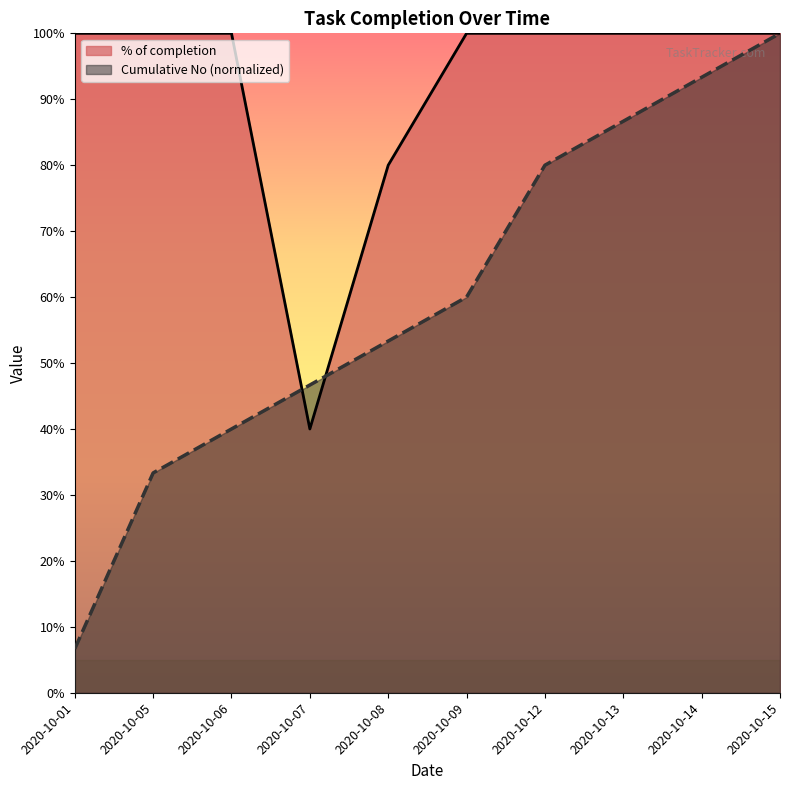

Between 2020-10-09 and 2020-10-07, which is larger?

2020-10-09